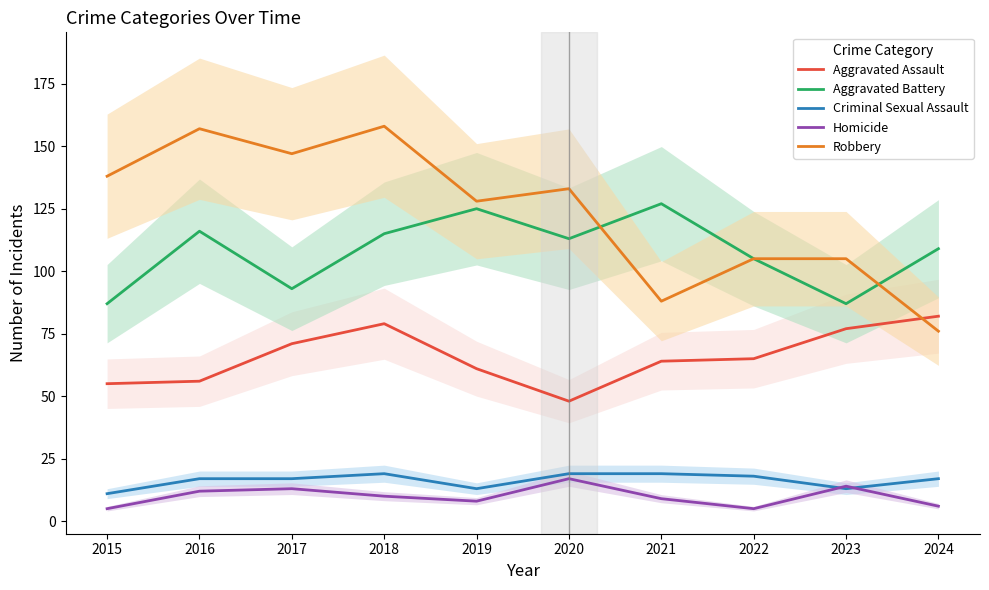

At which label does Homicide first exceed 10?

2016